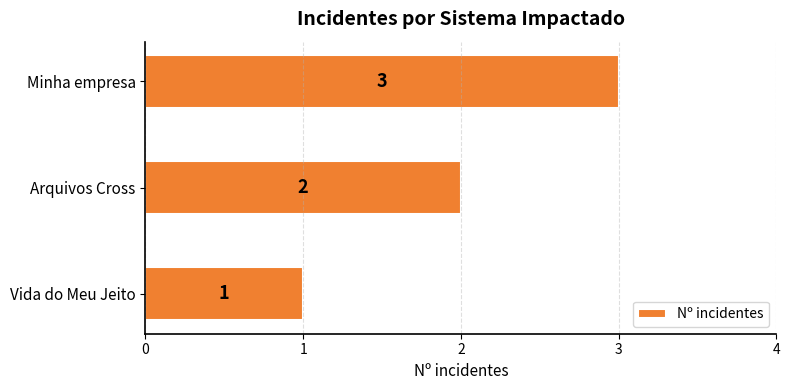

Does the chart contain stacked bars?

No